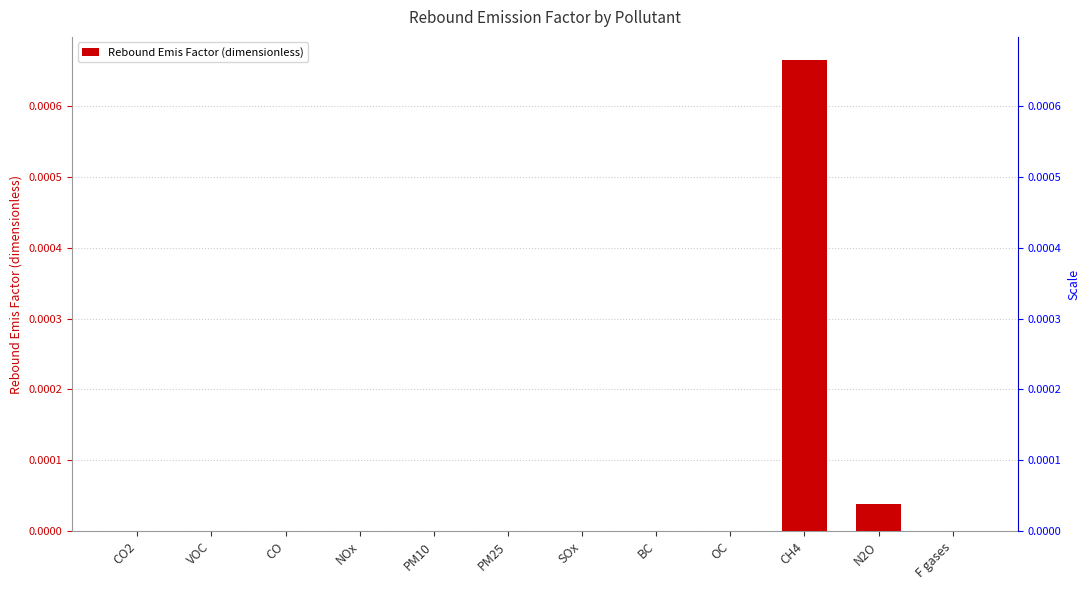

List the labels in order of value, smallest first.

CO2, VOC, CO, NOx, PM10, PM25, SOx, BC, OC, F gases, N2O, CH4